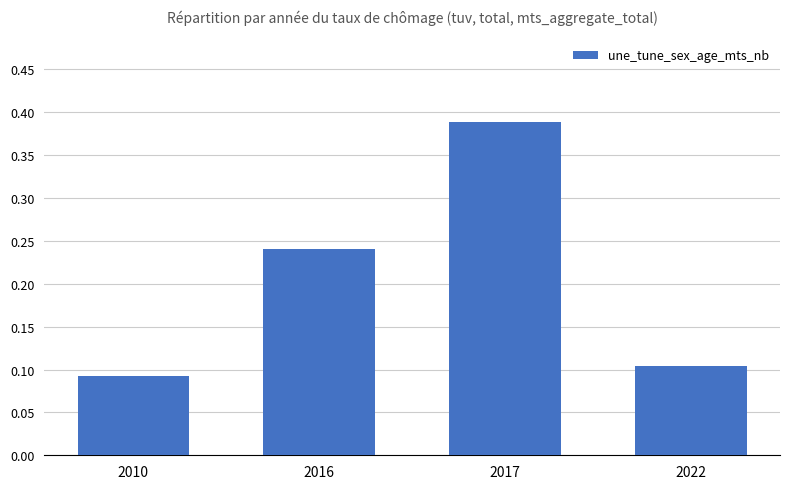

What is the sum of the values at 2017 and 2016?

0.6